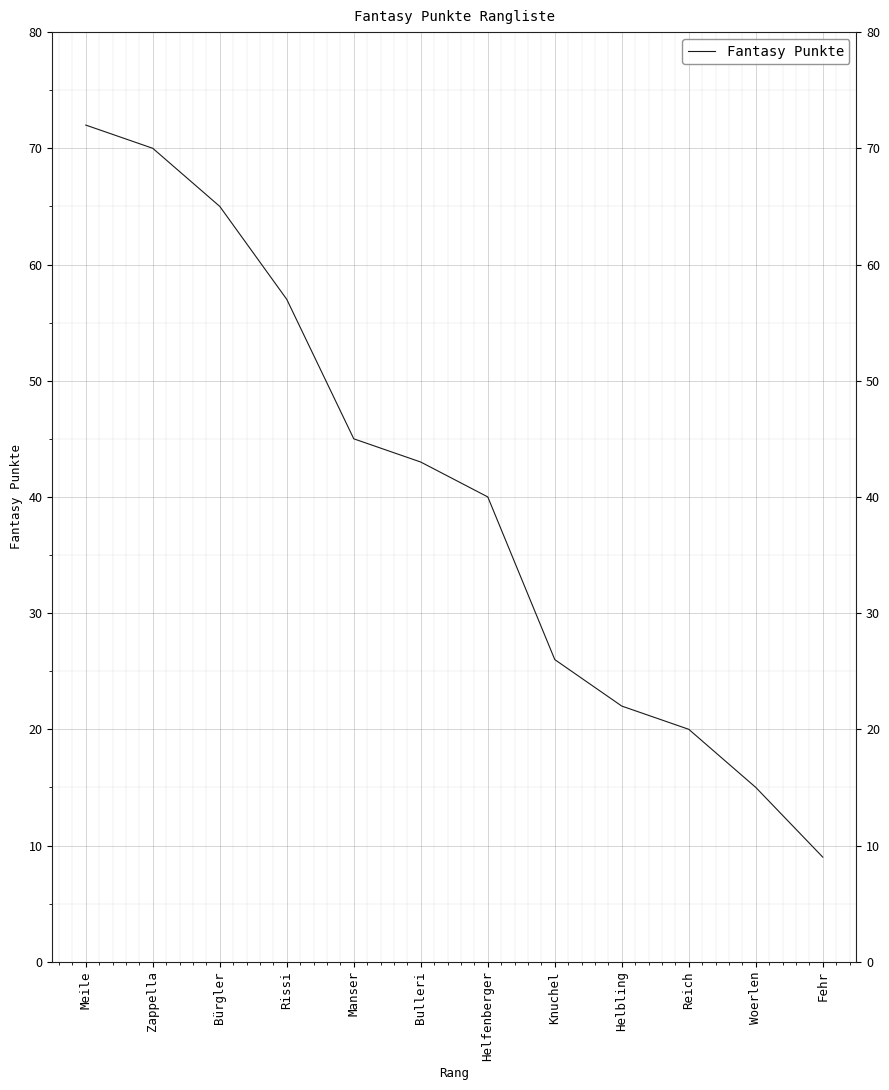

Where does the data first go above 43?

Meile